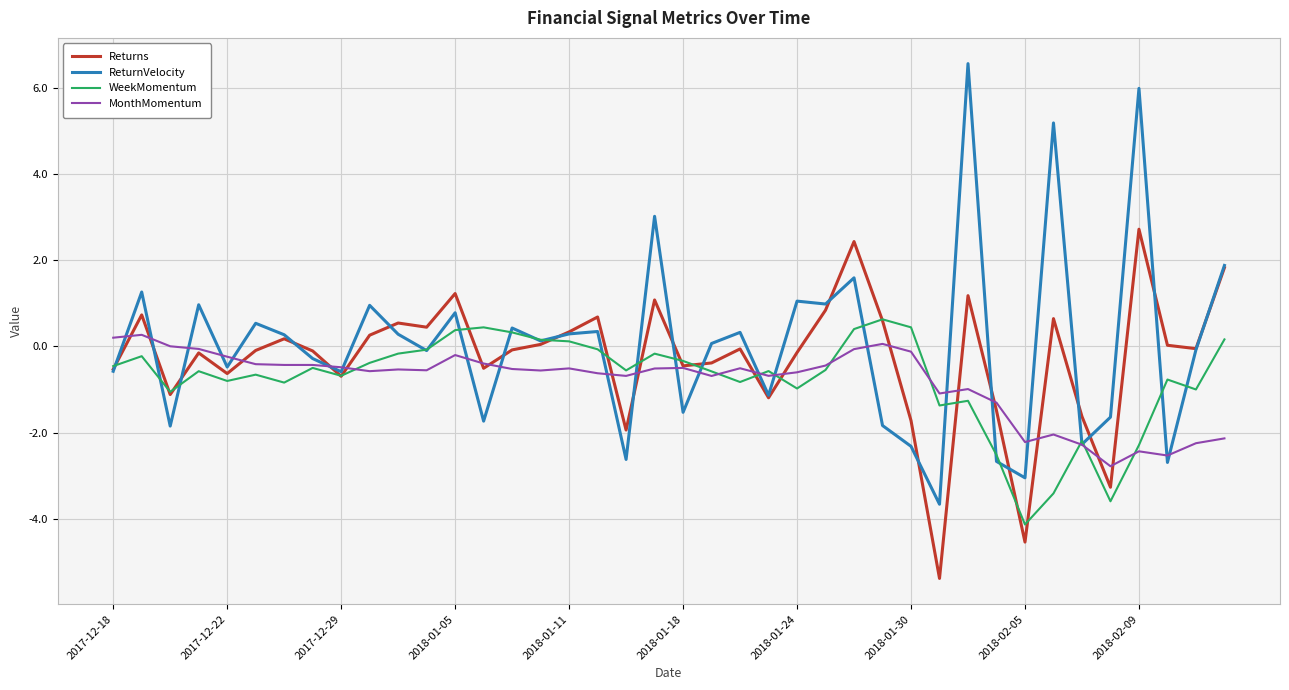

What is the minimum value shown in the chart?

-5.4